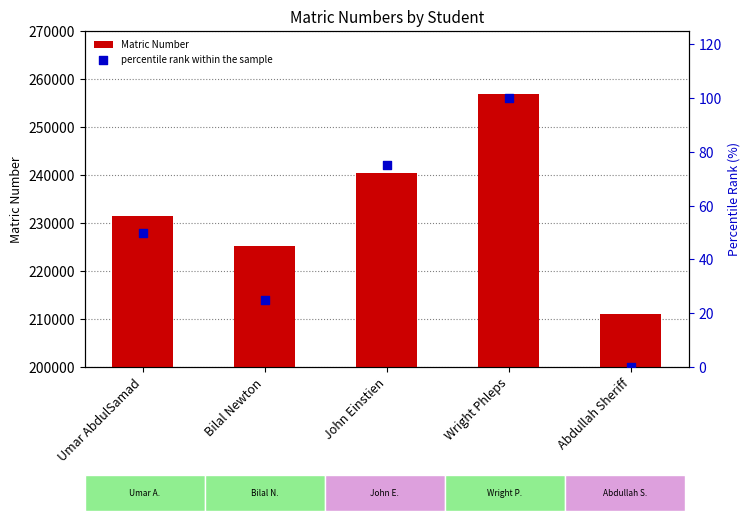

Which series reaches the maximum Y coordinate?

Matric Number